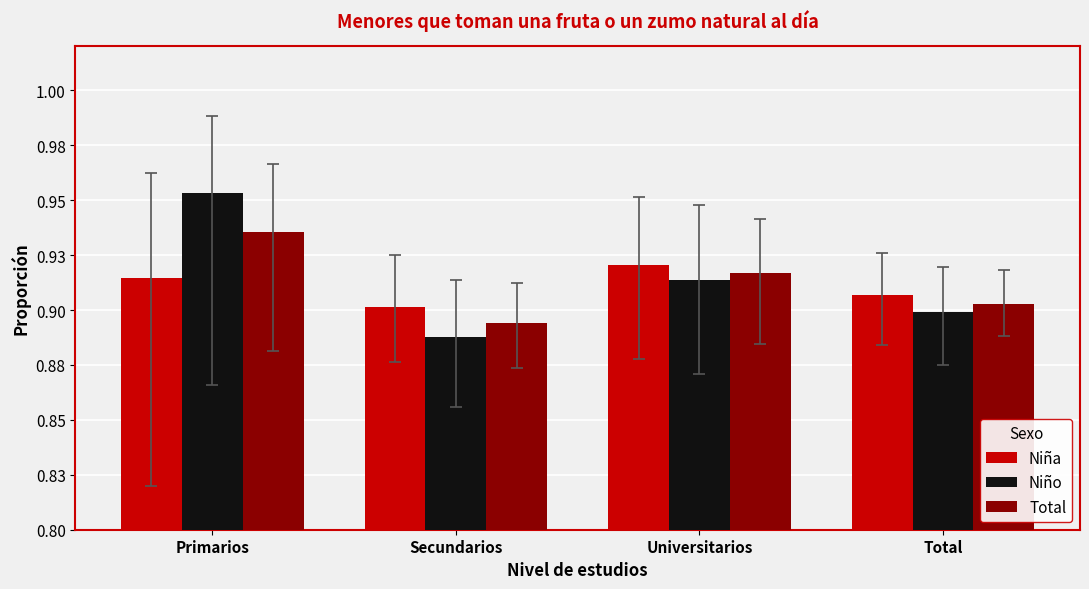

Reading left to right, extract all data points from this chart.

Niña: 0.9	0.9	0.9	0.9
Niño: 1.0	0.9	0.9	0.9
Total: 0.9	0.9	0.9	0.9